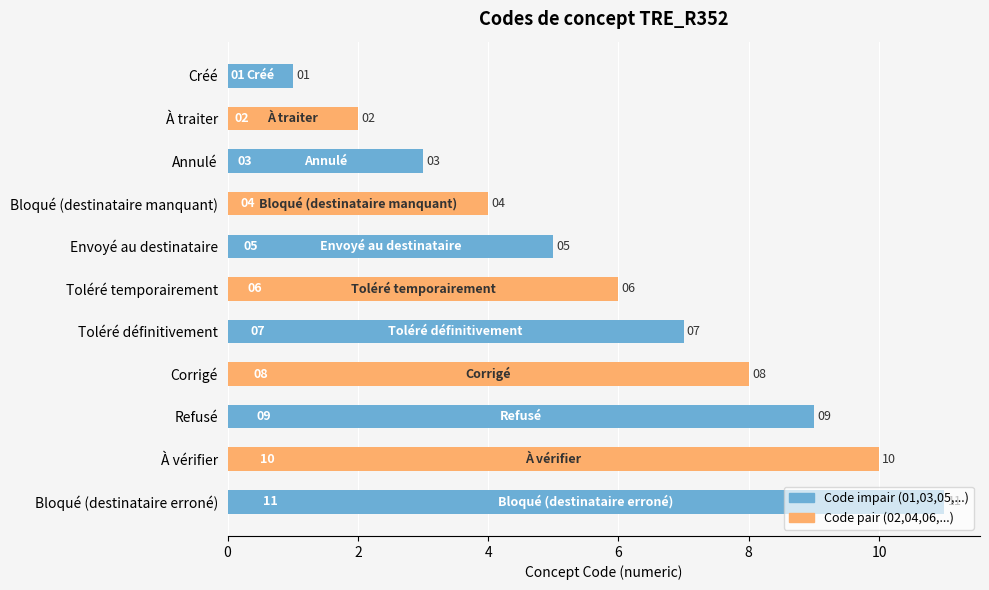

How many values are between 3 and 9?

7